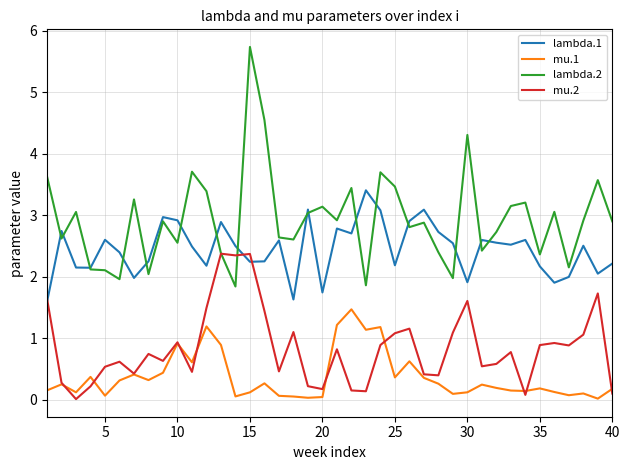

What is the maximum value shown in the chart?

5.7